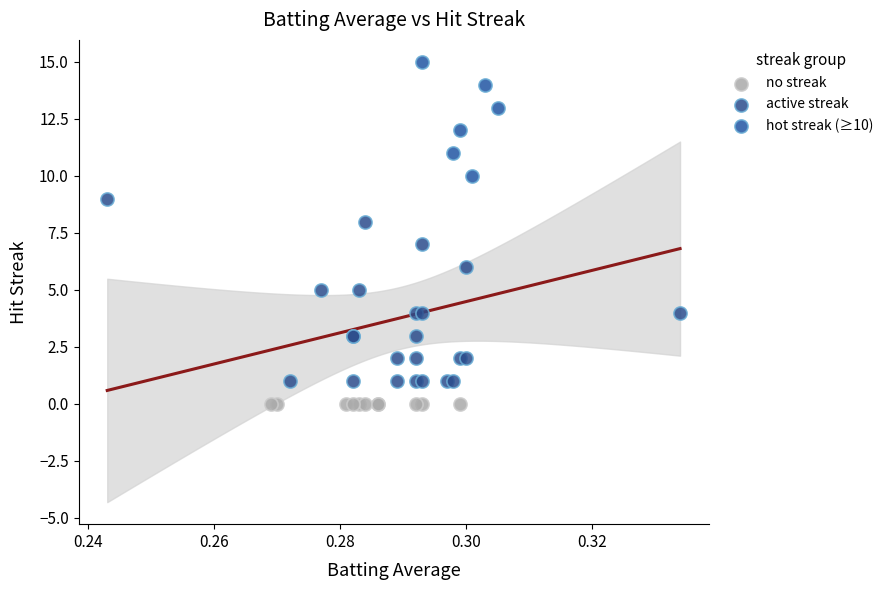

Which series contains the lowest Y value?

no streak